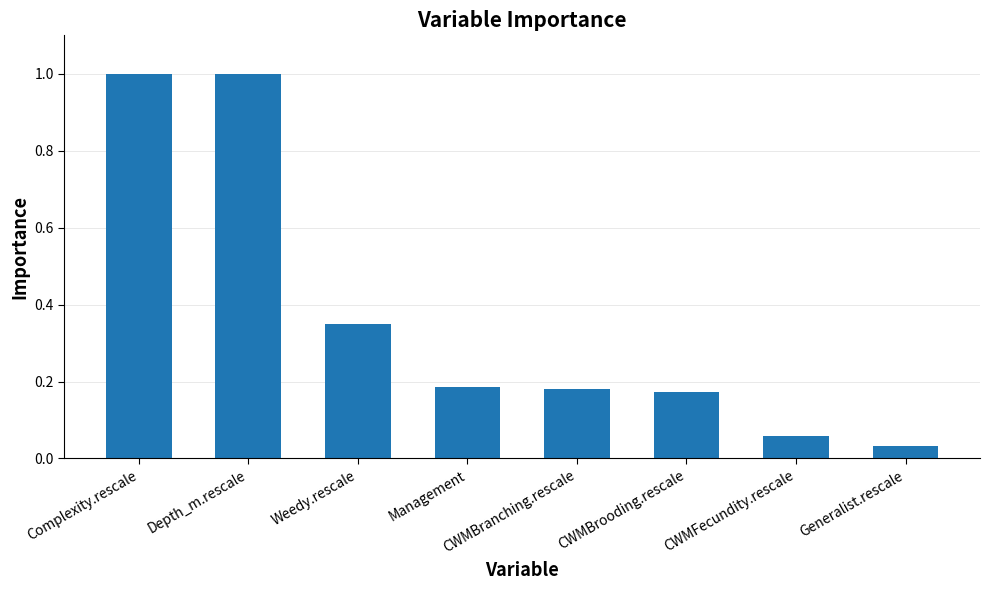

What is the sum of all values?

3.0